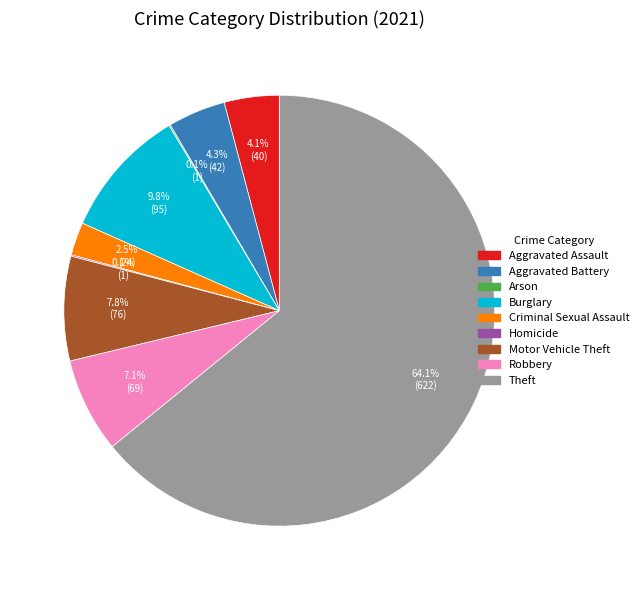

Which category has the biggest portion of the pie?

Theft